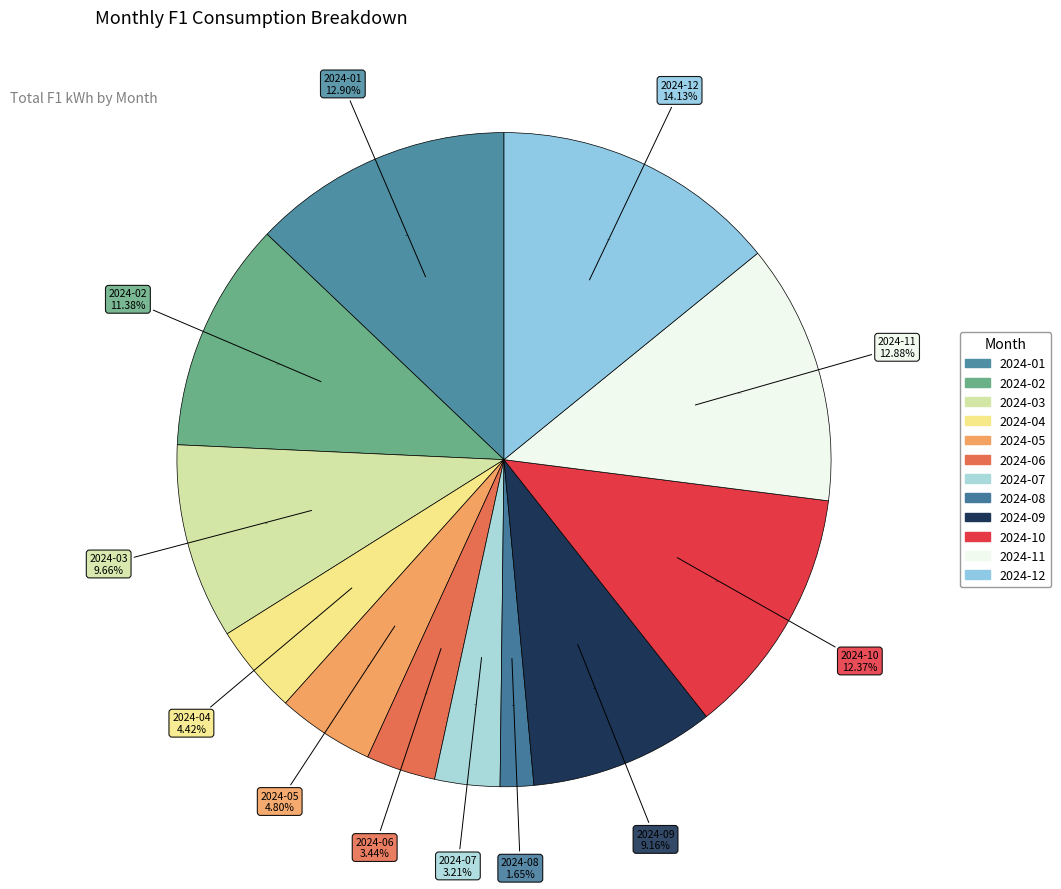

Which slice is the smallest?

2024-08